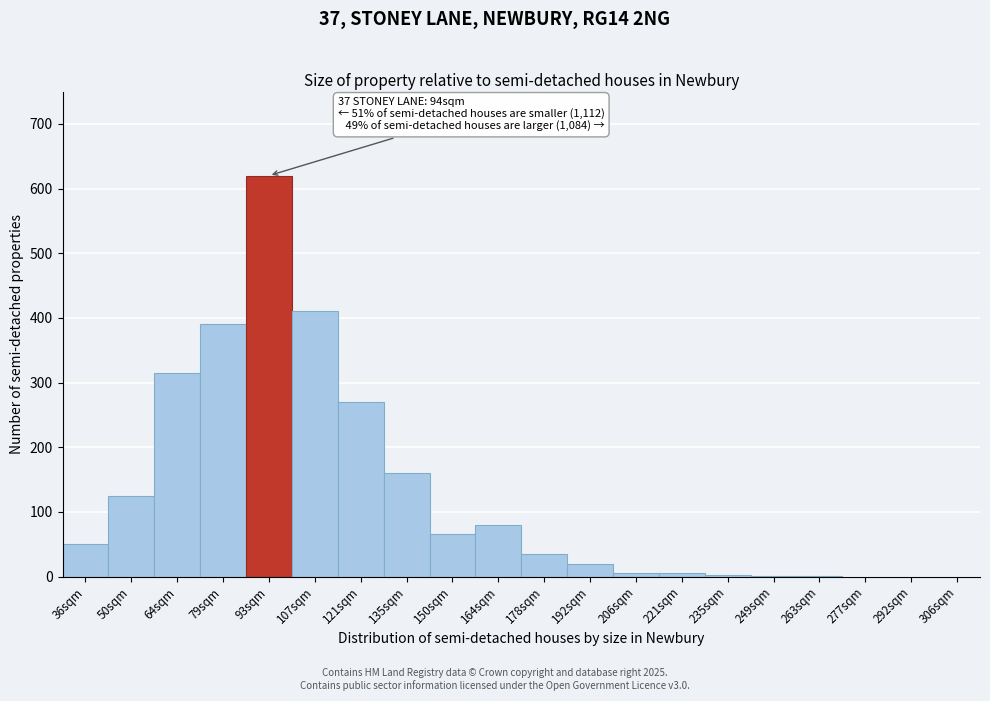

What is the maximum value shown in the chart?

620